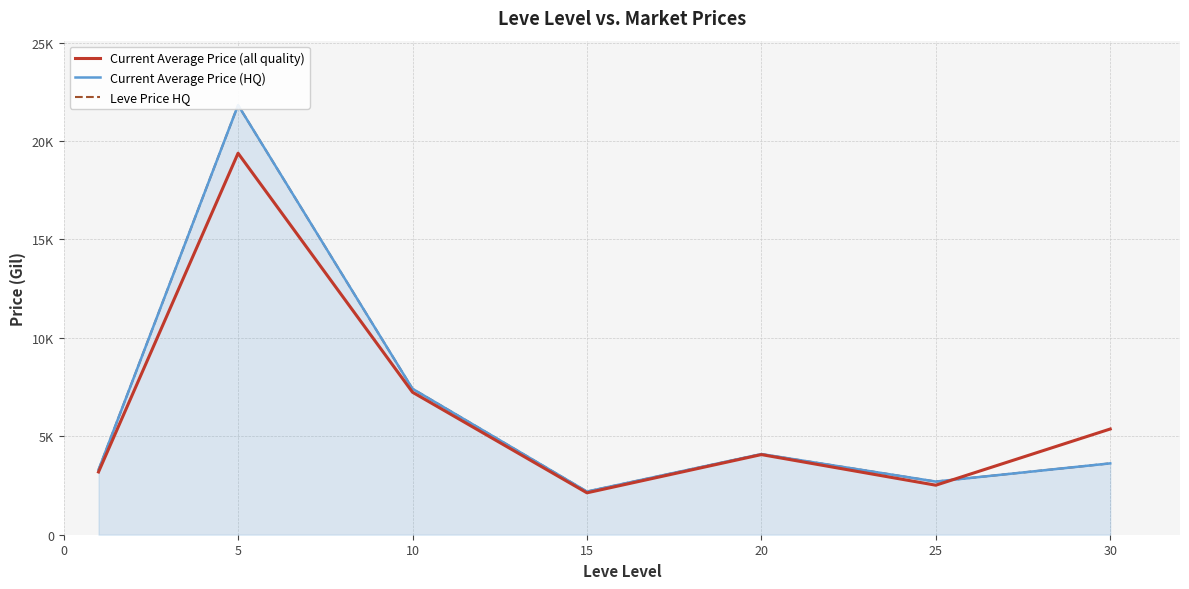

How many interior local peaks does the Current Average Price (all quality) series have?

2